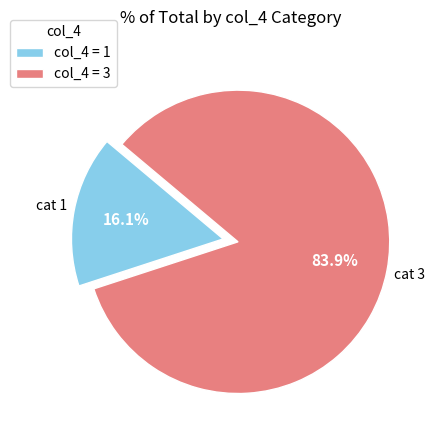

What is the majority slice?

col_4 = 3